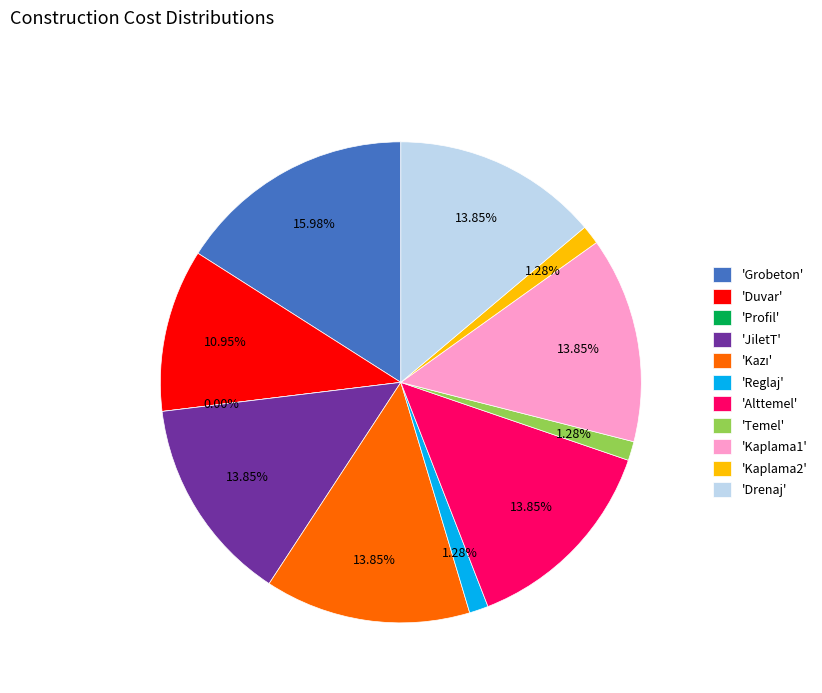

How many slices are in this pie chart?

11